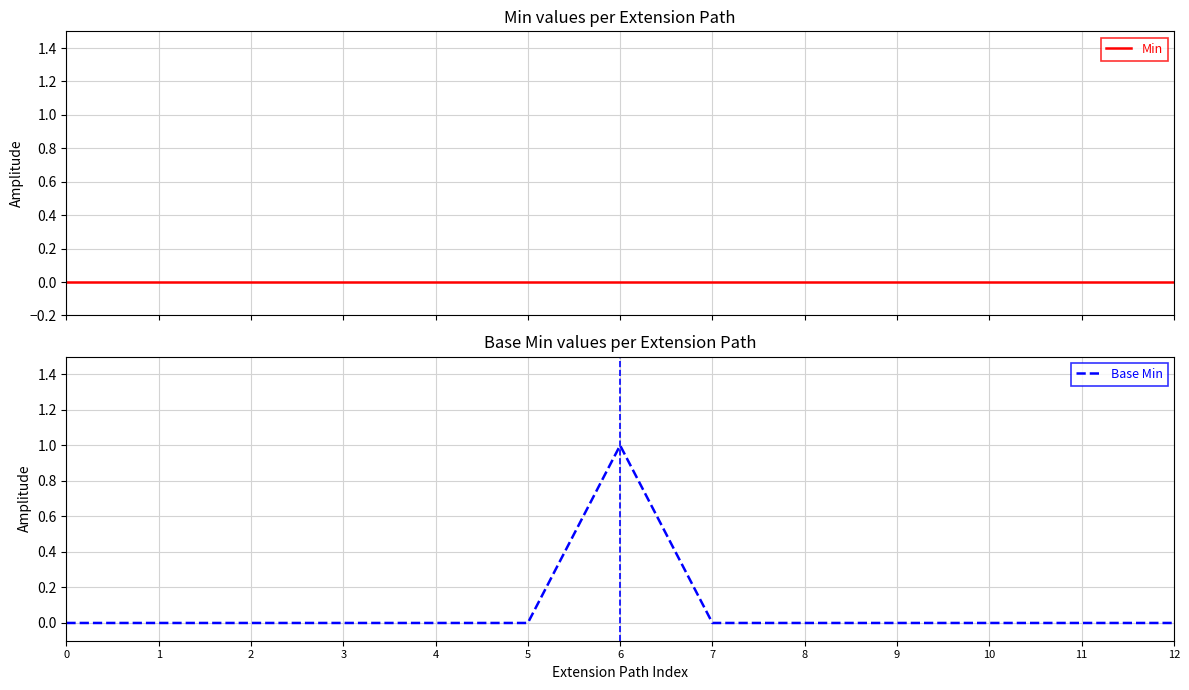

Between 2 and 8, which series saw the biggest shift?

Min